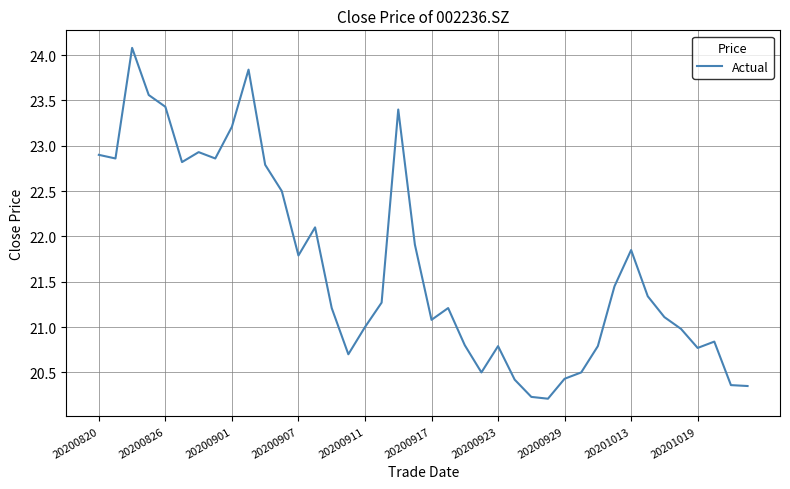

What is the smallest value displayed?

20.2